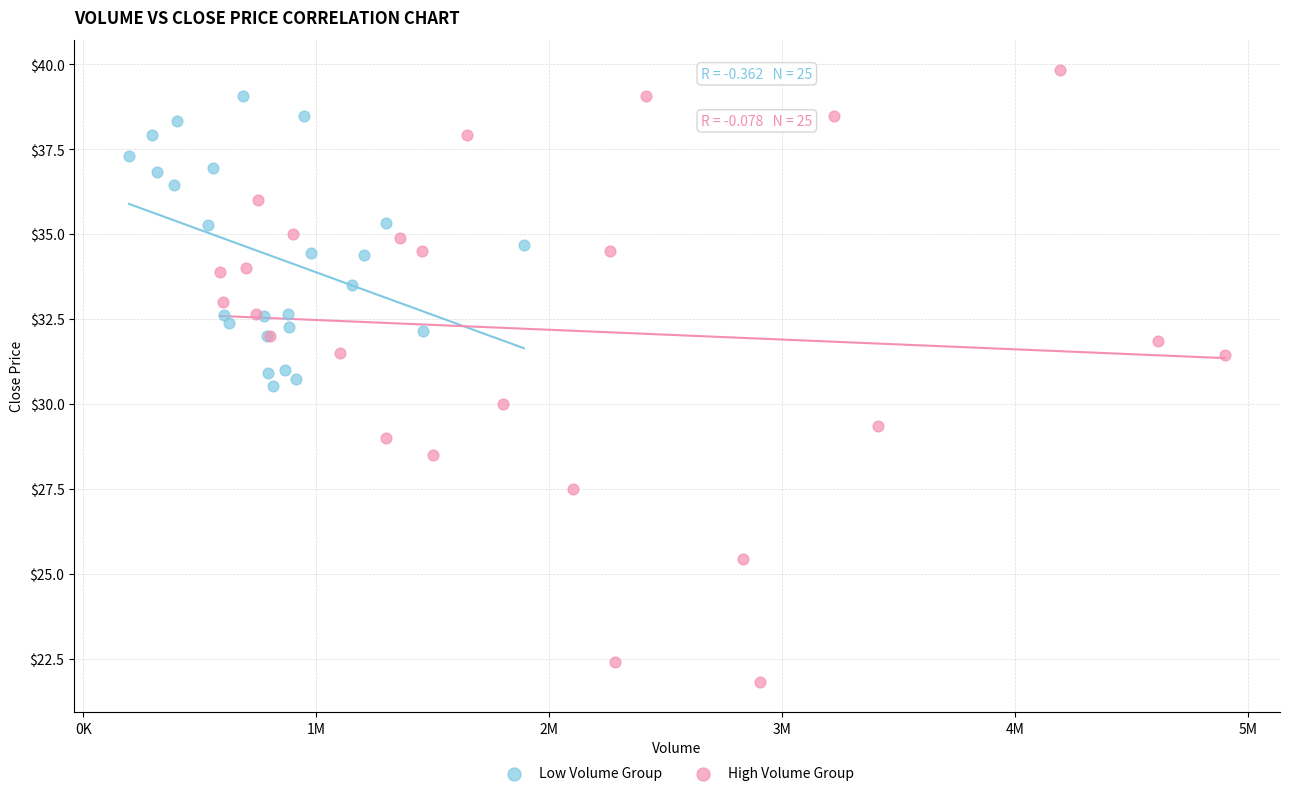

Which series has the widest spread of Y values?

High Volume Group